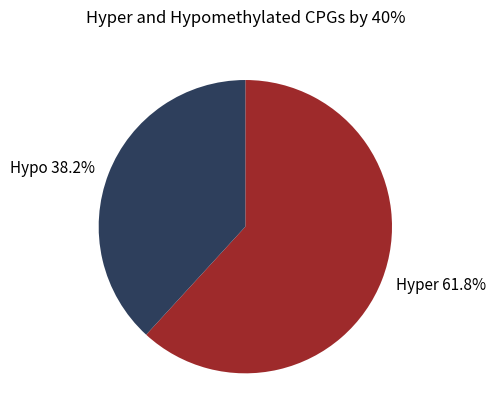

What is the largest slice in the pie chart?

Hyper 61.8%